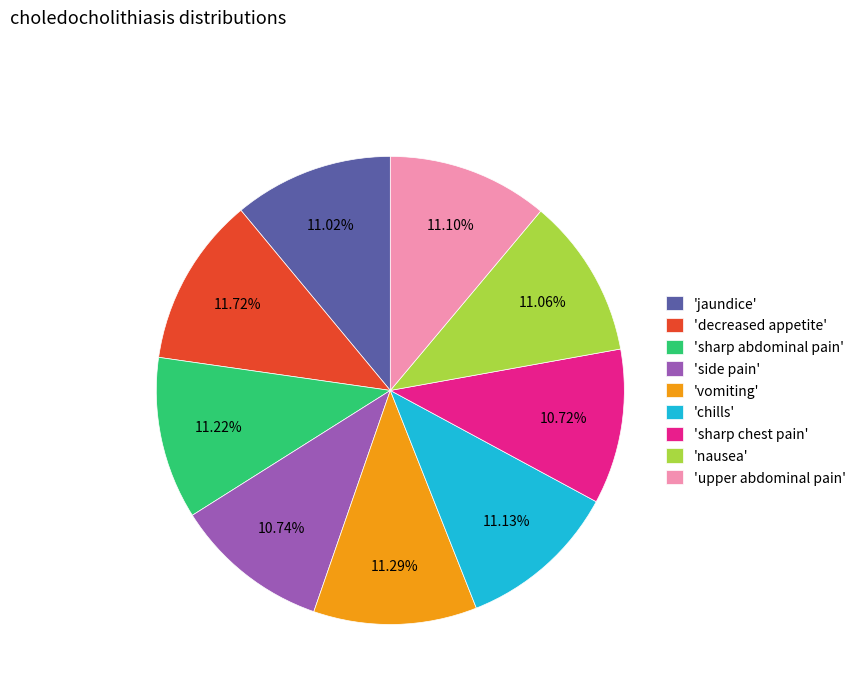

Combined, do 'side pain' and 'vomiting' account for over 50%?

No